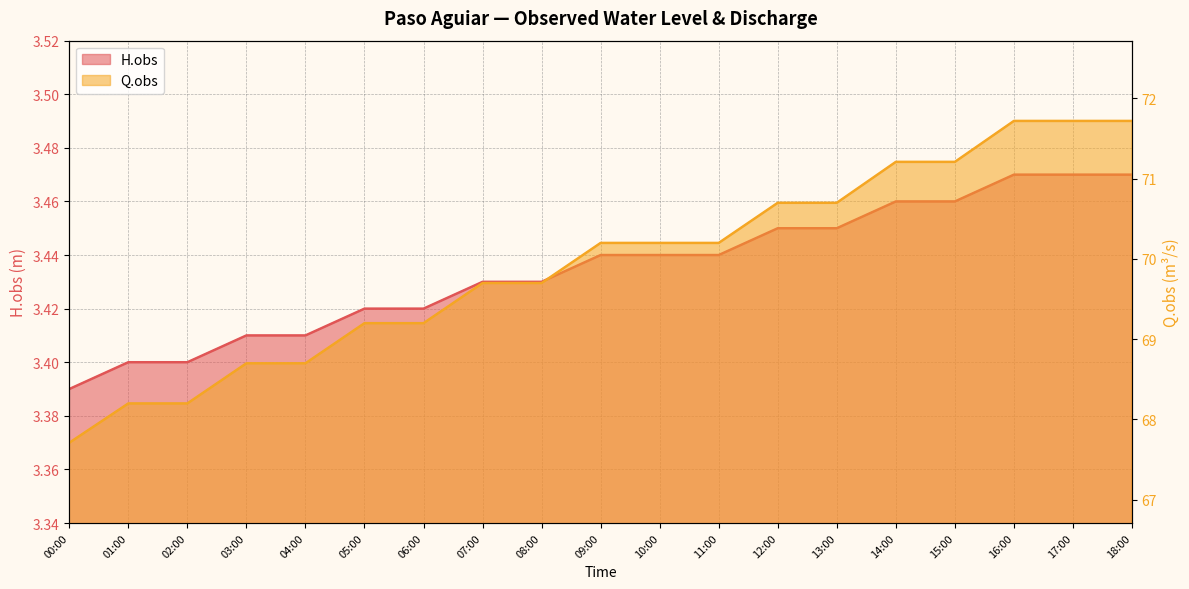

What are all the series names shown in the legend?

H.obs, Q.obs